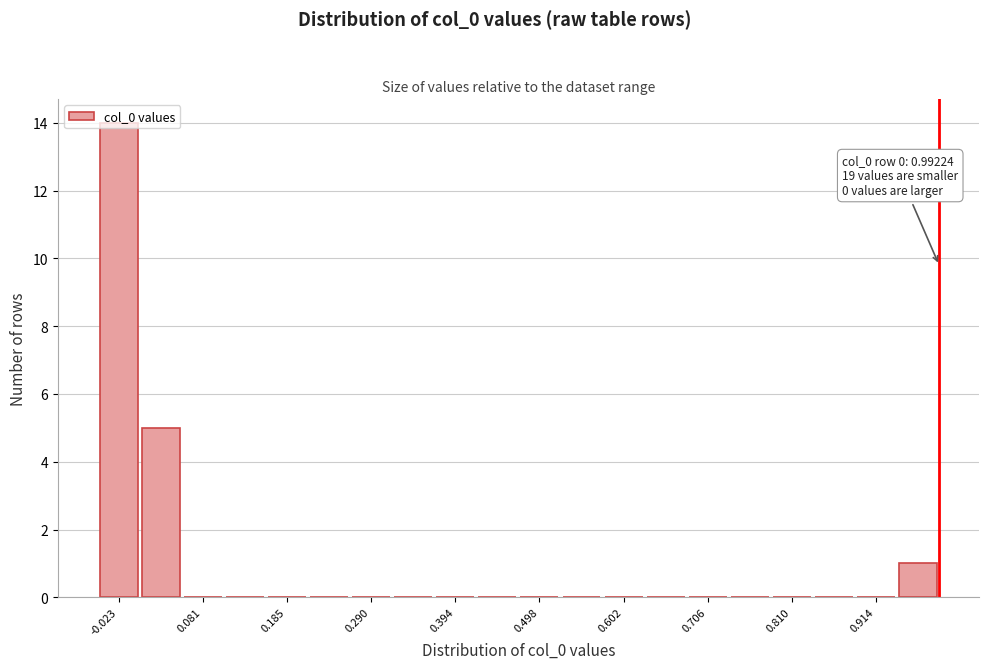

Around what value on the x-axis is the tallest bar? Give the approximate position of its centre, as read against the axis.

-0.02